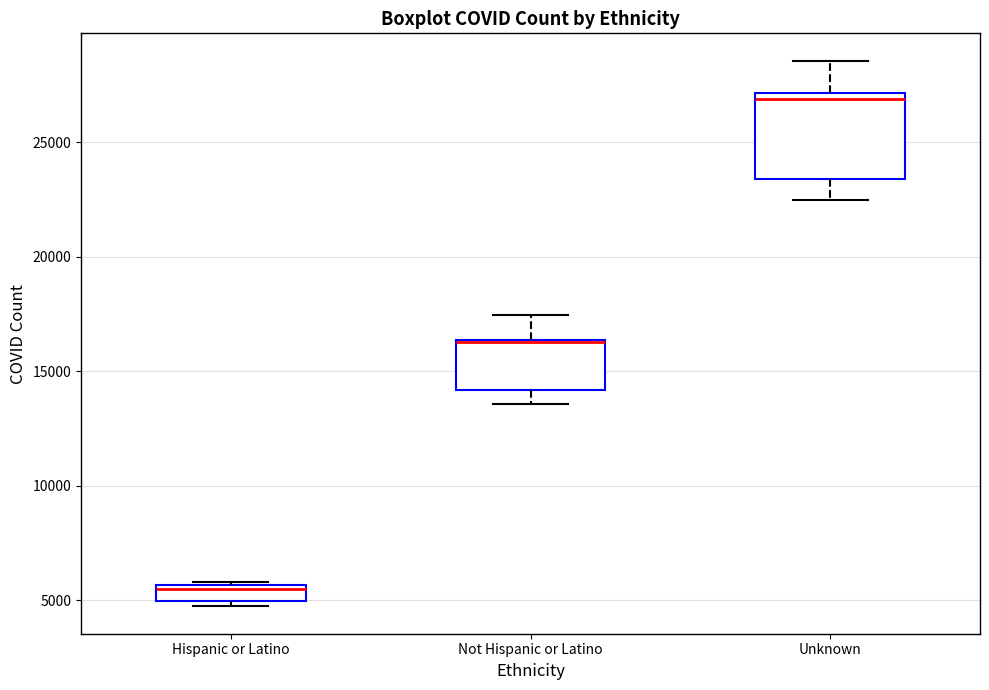

Which box is the tallest, from its lower edge to its upper edge?

Unknown